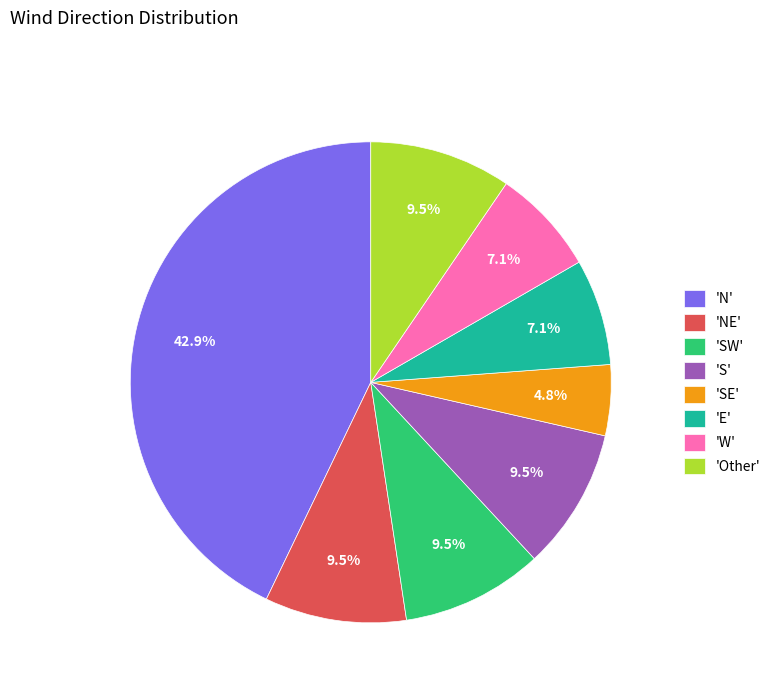

Is there any slice that represents more than half of the pie?

No